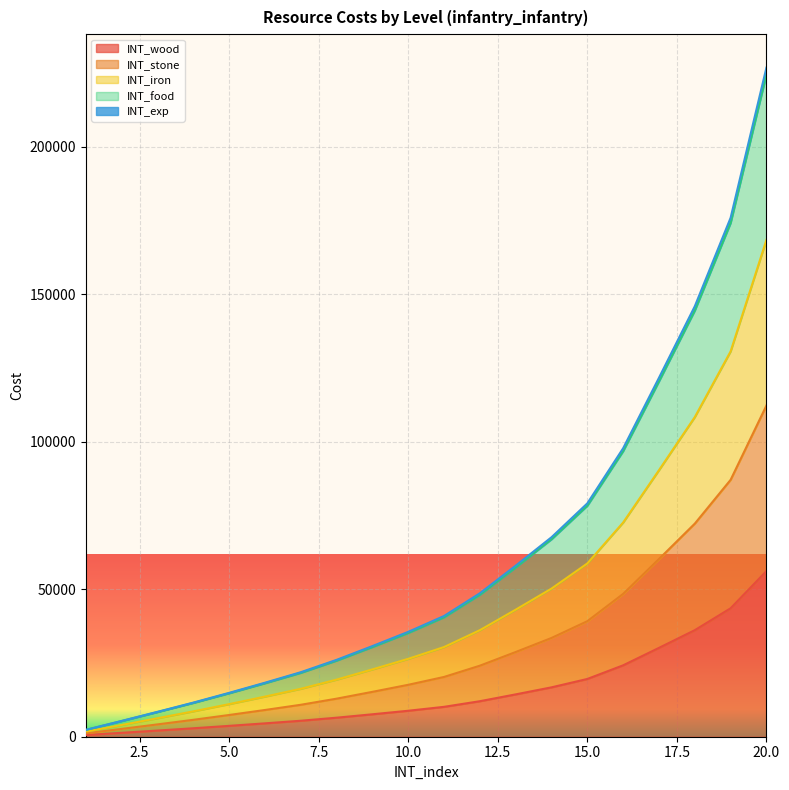

True or false: INT_exp and INT_stone cross at least once.

False